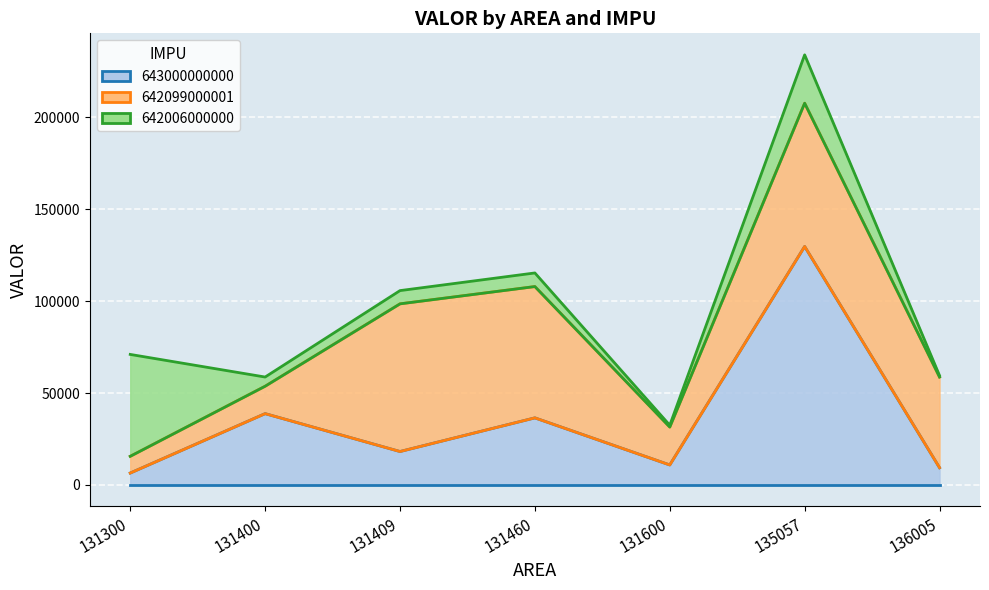

Which has a higher value, 131400 or 131600?

131400